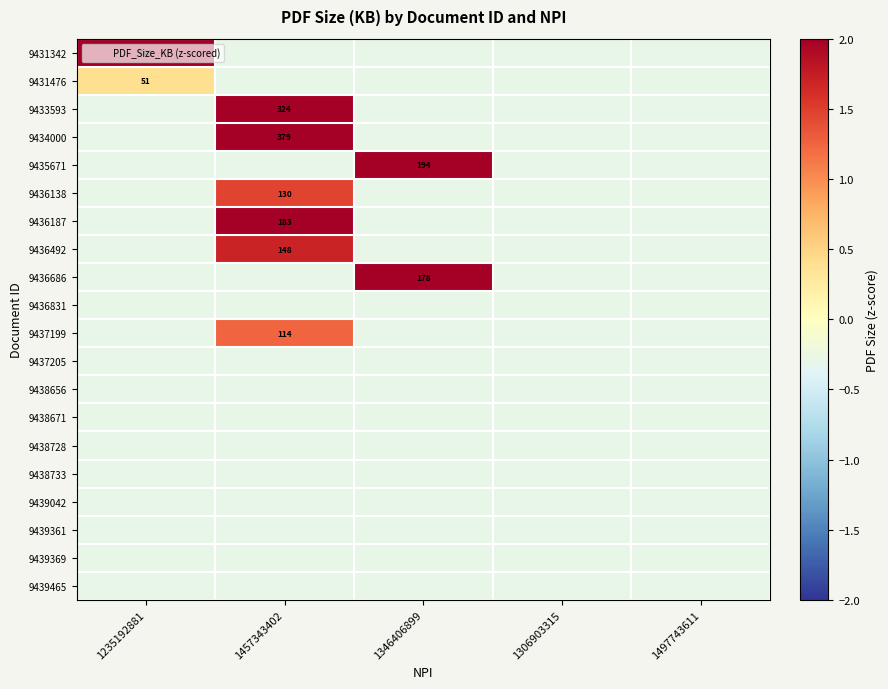

Is the value of 9431476 at 1306903315 greater than the value of 9431342 at 1457343402?

No